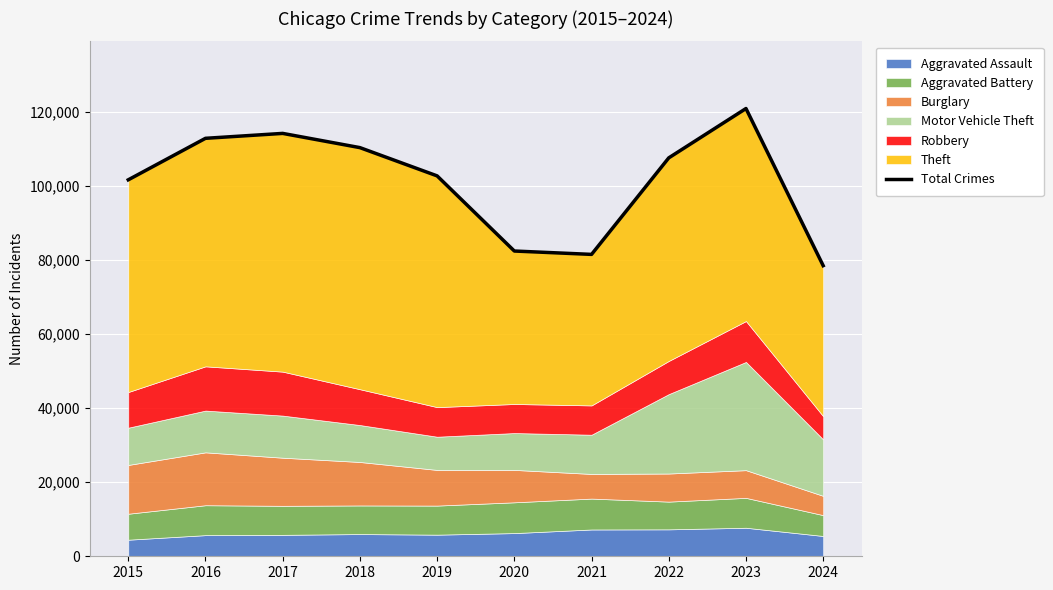

Reading right to left, what are all the values shown in this chart?

78539	121009	107672	81587	82496	102804	110440	114285	112956	101740